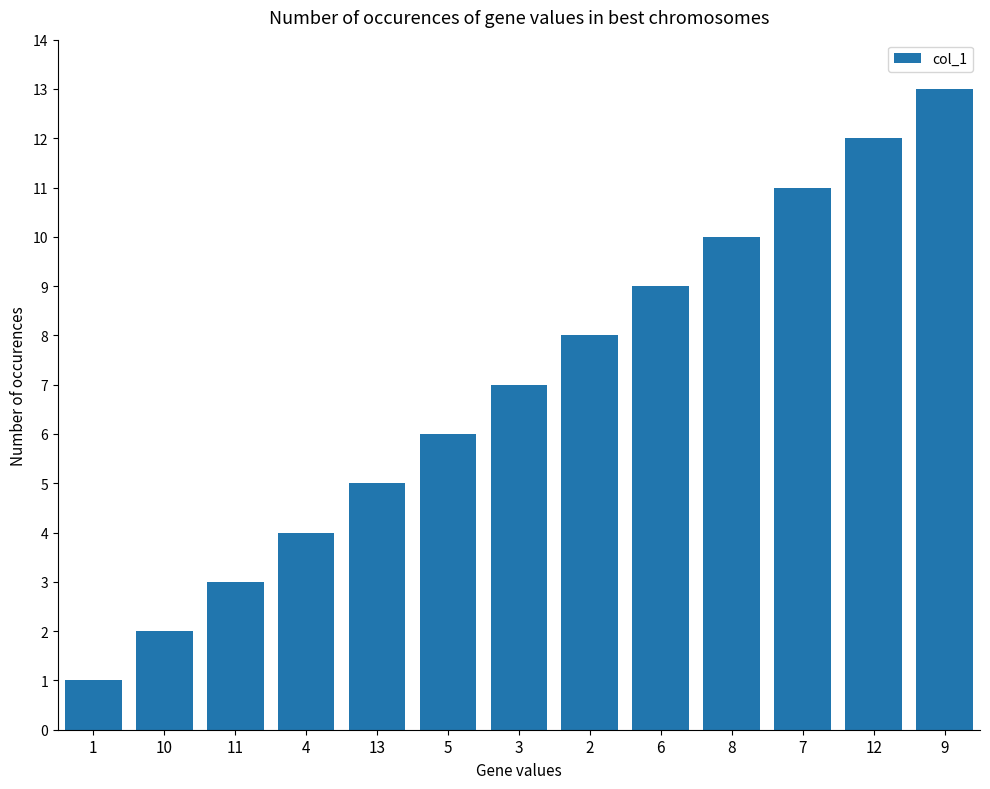

What is the change in value from 11 to 3?

+4